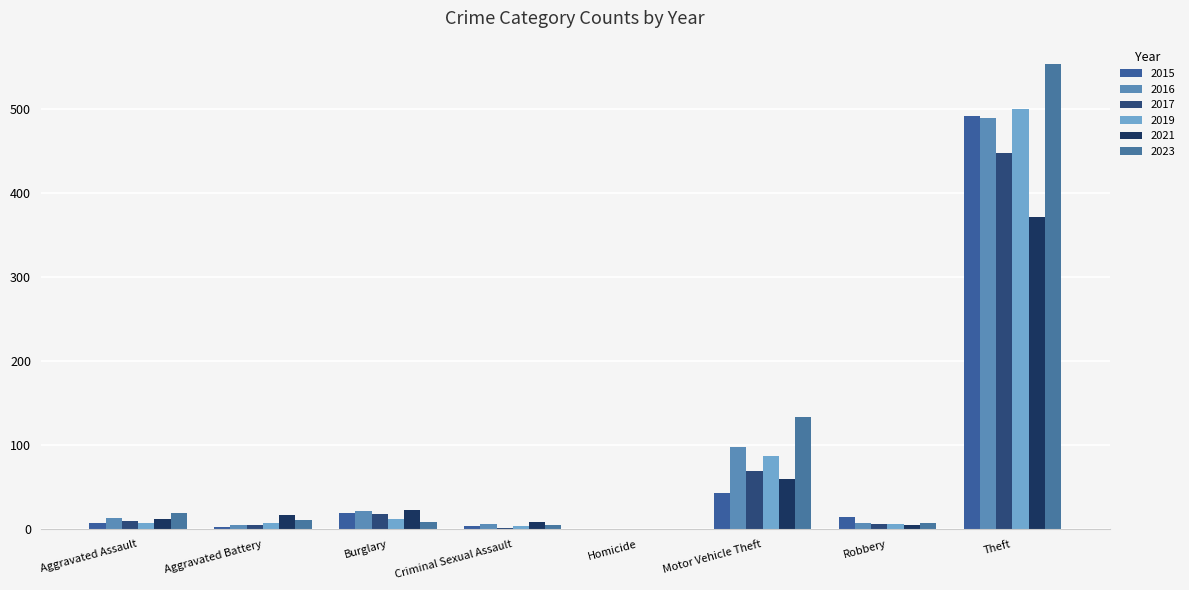

True or false: 2016 has a value of 98 at Motor Vehicle Theft.

True